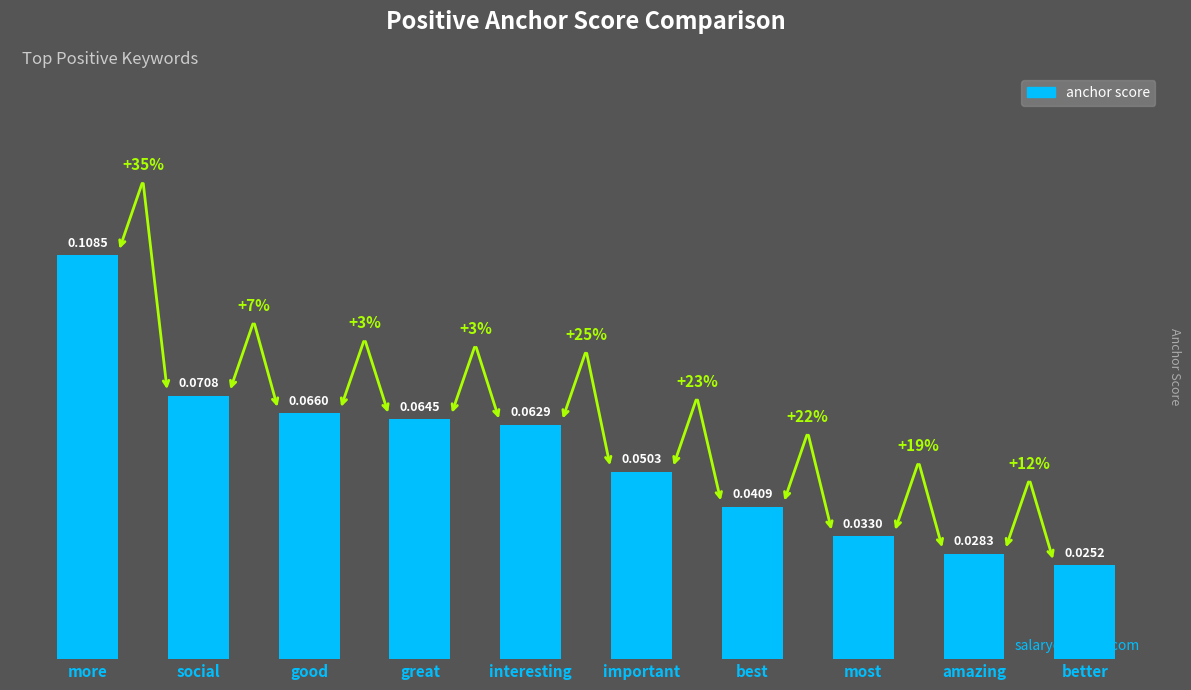

List the labels in order of value, smallest first.

better, amazing, most, best, important, interesting, great, good, social, more